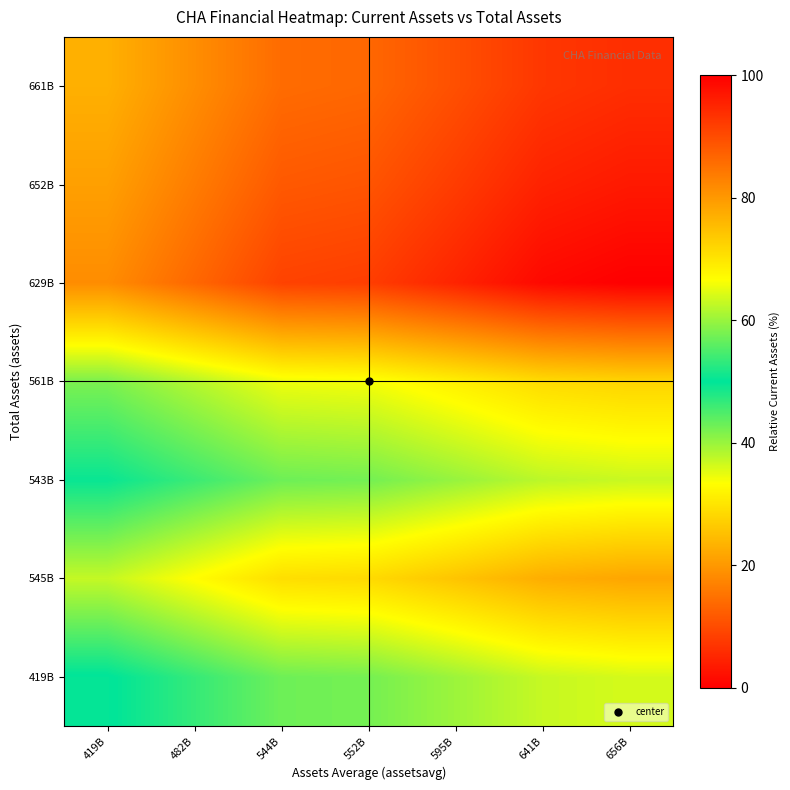

Reading left to right, transcribe all the data shown in this chart.

419B: 419B=49.7	482B=53.5	544B=57.1	552B=57.6	595B=60.2	641B=62.9	656B=63.8
545B: 419B=62.8	482B=66.8	544B=70.9	552B=71.4	595B=74.2	641B=77.2	656B=78.2
543B: 419B=50.6	482B=53.9	544B=57.1	552B=57.5	595B=59.8	641B=62.2	656B=63.1
561B: 419B=58.1	482B=61.8	544B=65.5	552B=66.0	595B=68.5	641B=71.3	656B=72.2
629B: 419B=81.5	482B=86.4	544B=91.2	552B=91.8	595B=95.2	641B=98.8	656B=100.0
652B: 419B=79.1	482B=83.7	544B=88.3	552B=88.9	595B=92.1	641B=95.4	656B=96.6
661B: 419B=76.9	482B=81.4	544B=85.8	552B=86.4	595B=89.5	641B=92.7	656B=93.8